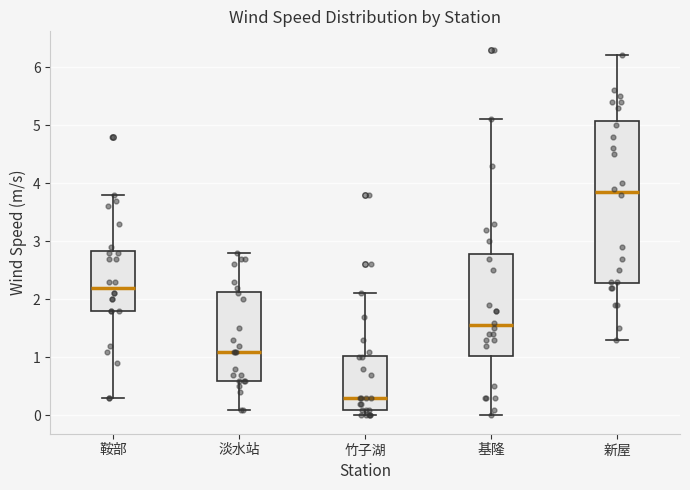

Which box has the highest median line?

新屋